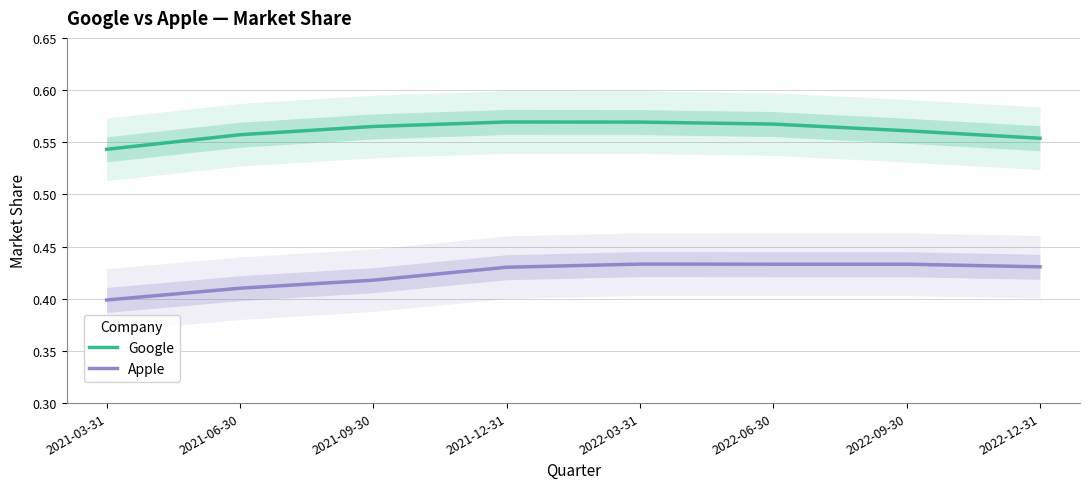

True or false: Apple and Google cross at least once.

False